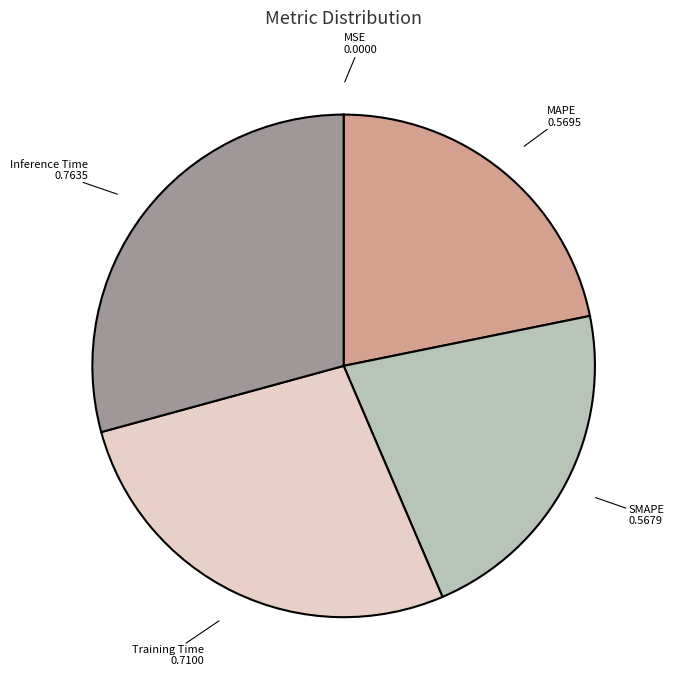

Which category has the biggest portion of the pie?

Inference Time